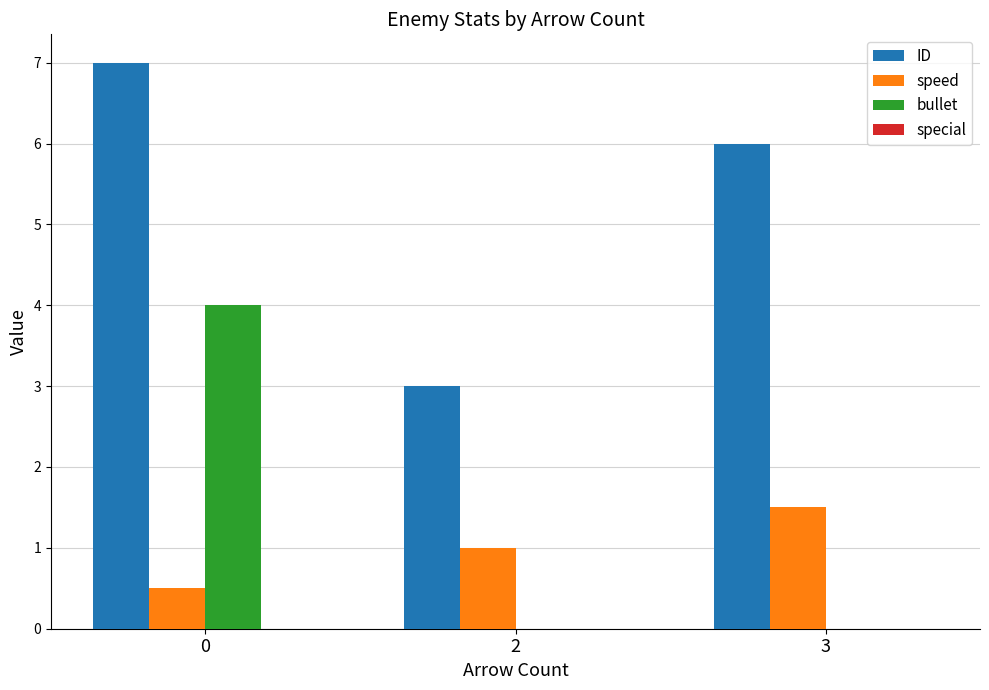

True or false: bullet has a value of 4.0 at 0.

True